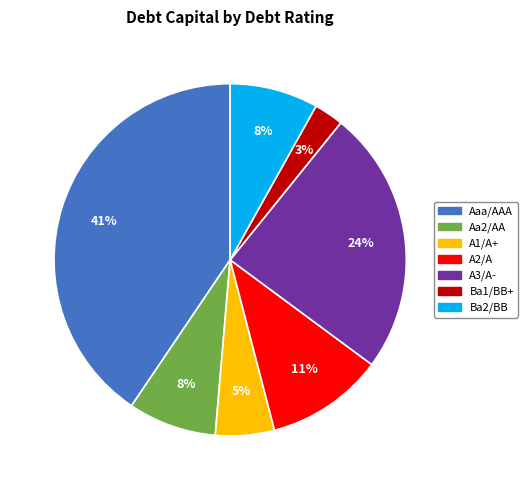

Which has a higher value, A3/A- or Aa2/AA?

A3/A-